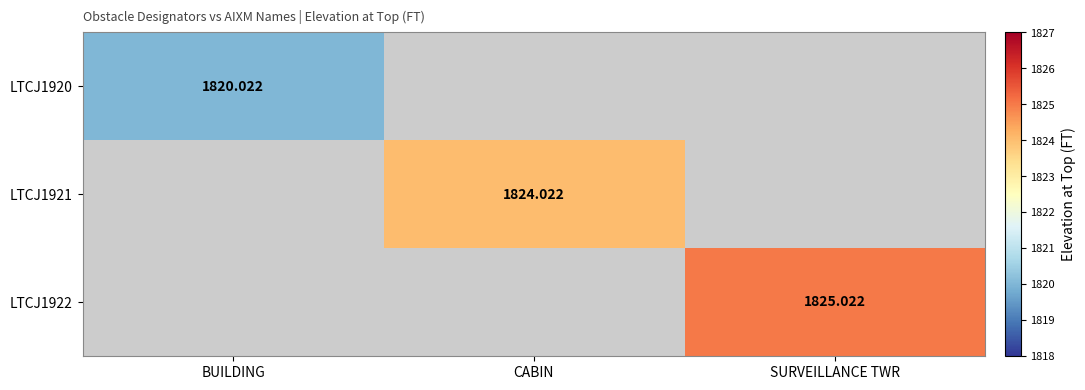

Which category has the highest value in the LTCJ1920 series?

BUILDING